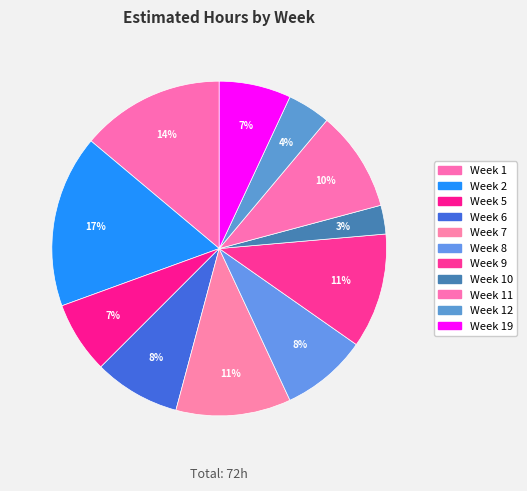

Count the number of slices in the pie.

11